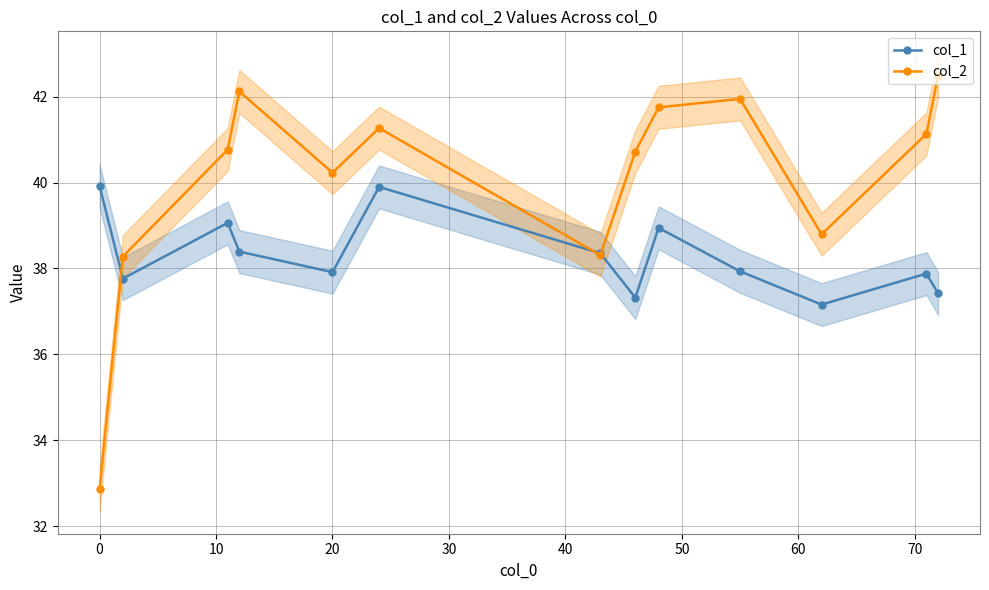

True or false: col_2 has a value of 40.2 at 20.

True